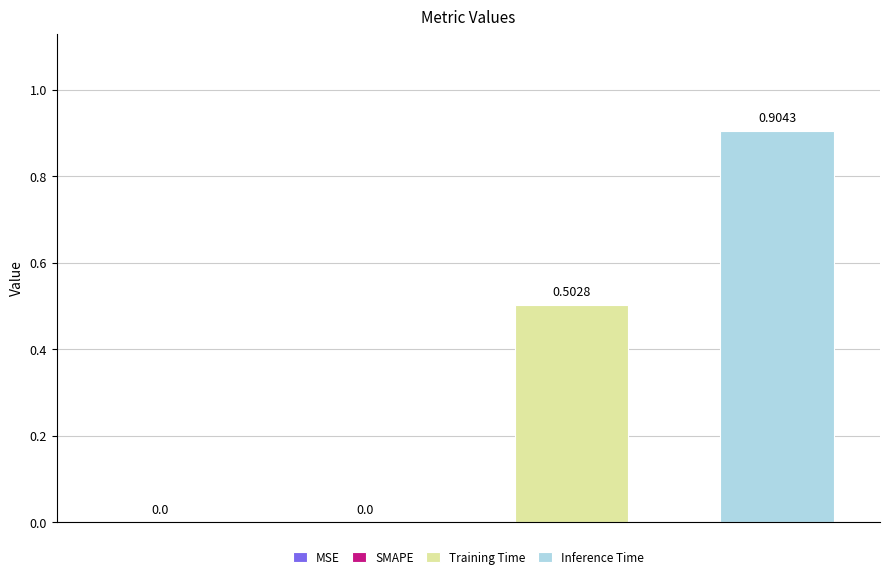

List the series in order of their peak value, lowest first.

Training Time, Inference Time